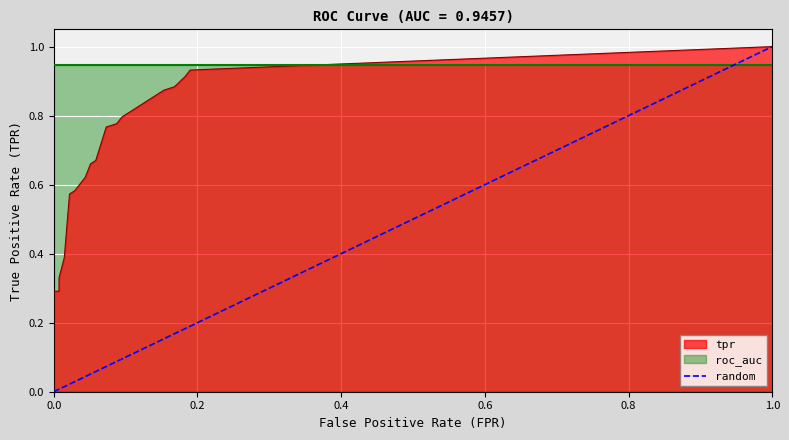

What is the greatest value displayed?

1